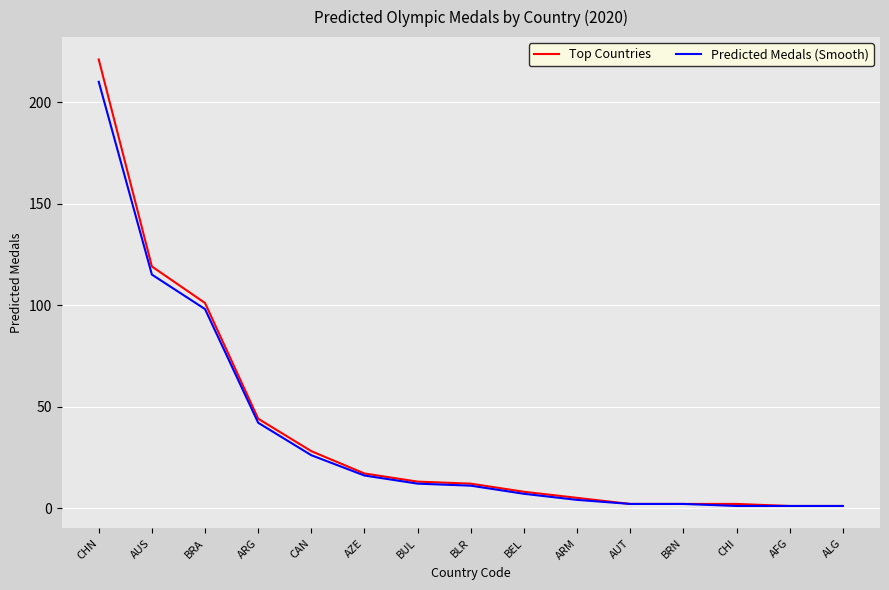

What is the greatest value displayed?

221